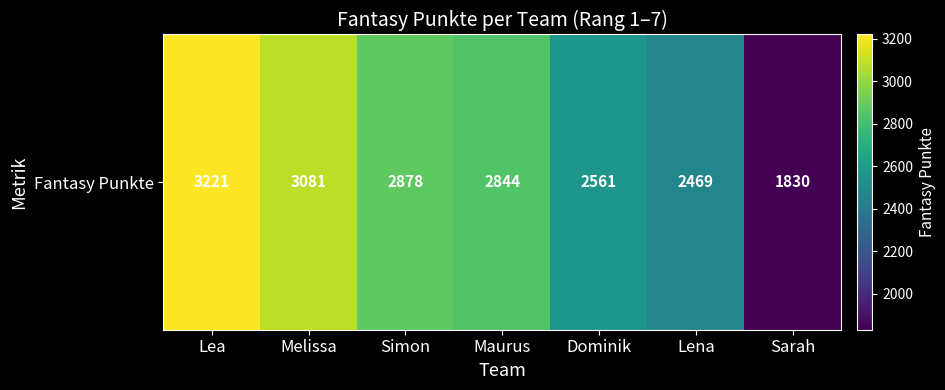

At which category does the chart reach its minimum across all series?

Sarah